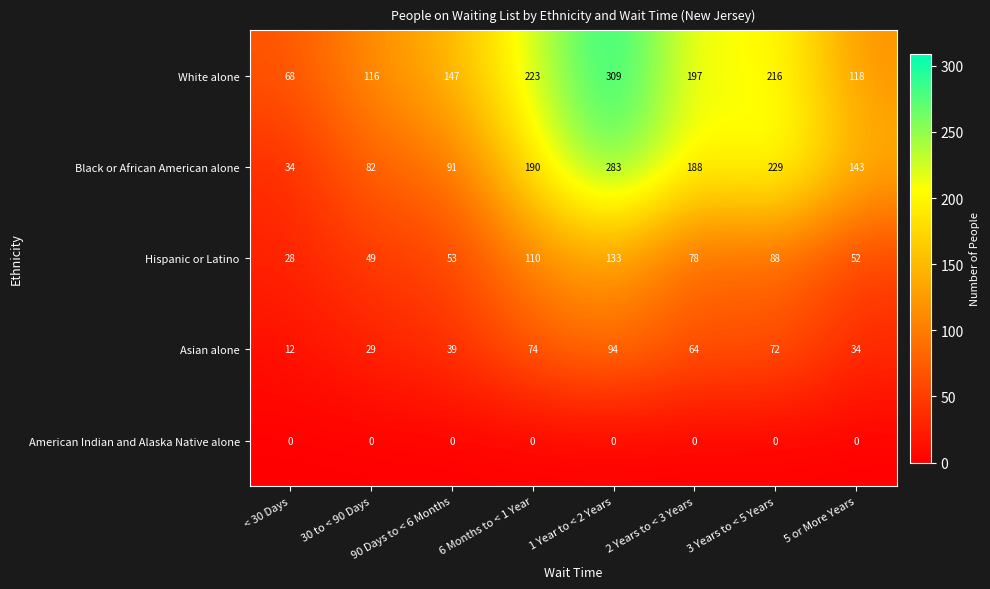

The value of Black or African American alone at 5 or More Years is 143. True or false?

True